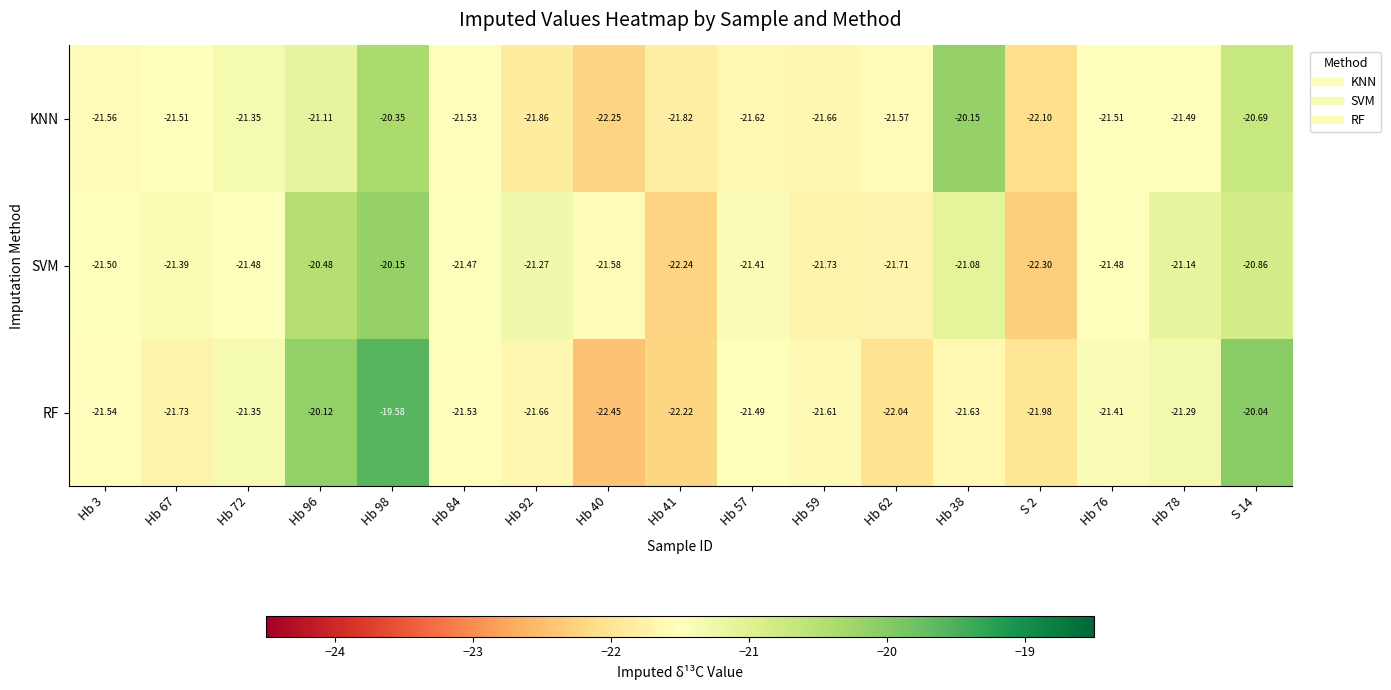

At Hb 76, list the series in order from smallest to largest.

KNN, SVM, RF